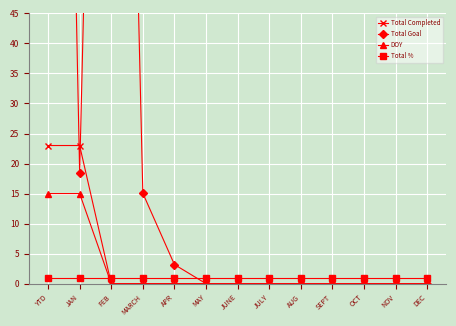

Is it true that Total % equals 0.3 at JUNE?

False